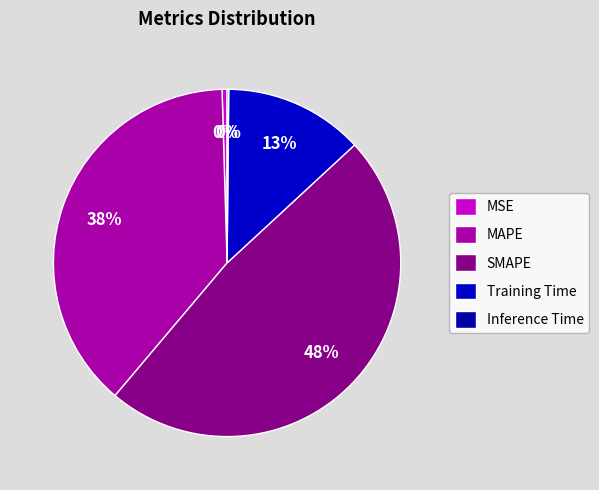

Is it true that Inference Time is 7% of the pie?

False